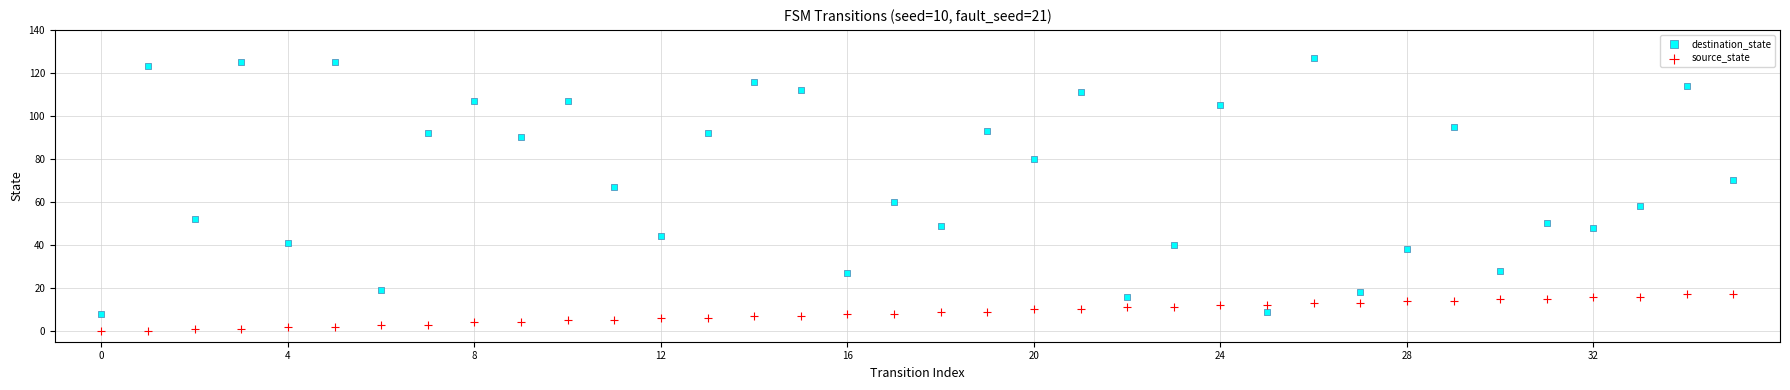

Which series has the largest Y range (max minus min)?

destination_state